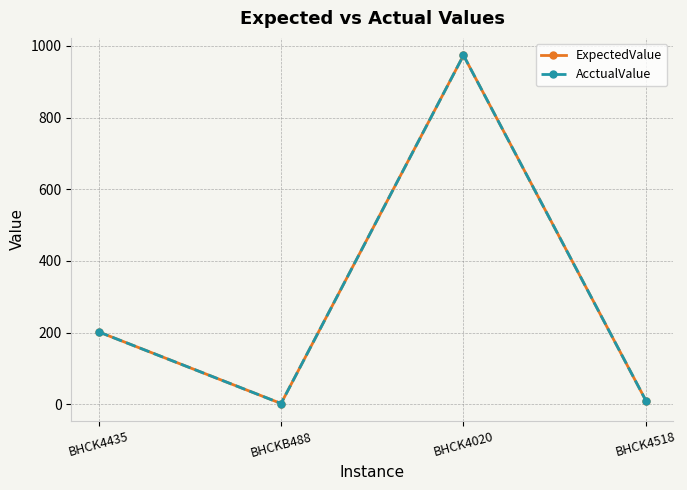

Which series has the widest spread of values?

ExpectedValue